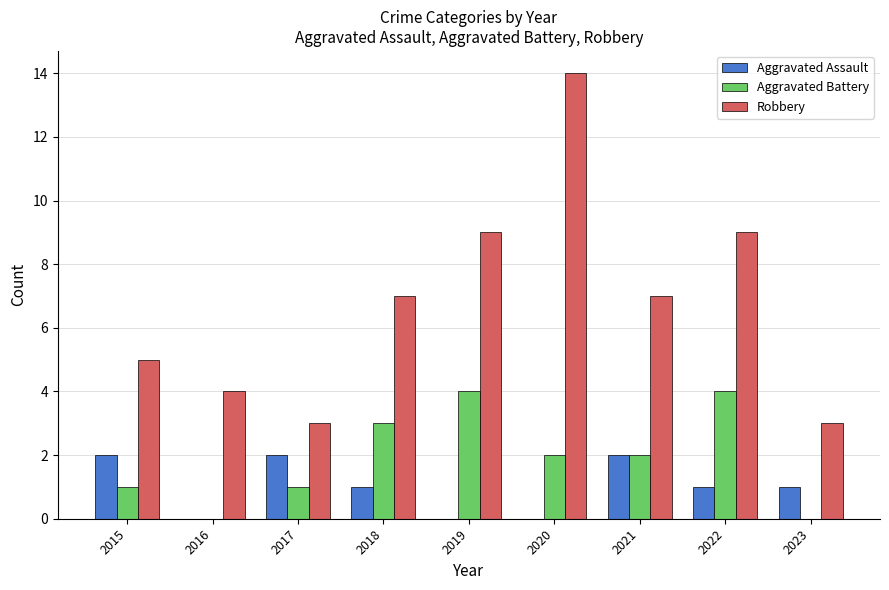

Which series has the largest total across all categories?

Robbery